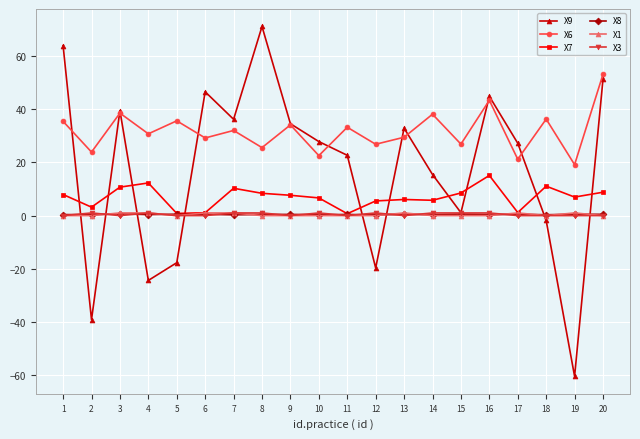

How many series are shown in this chart?

6